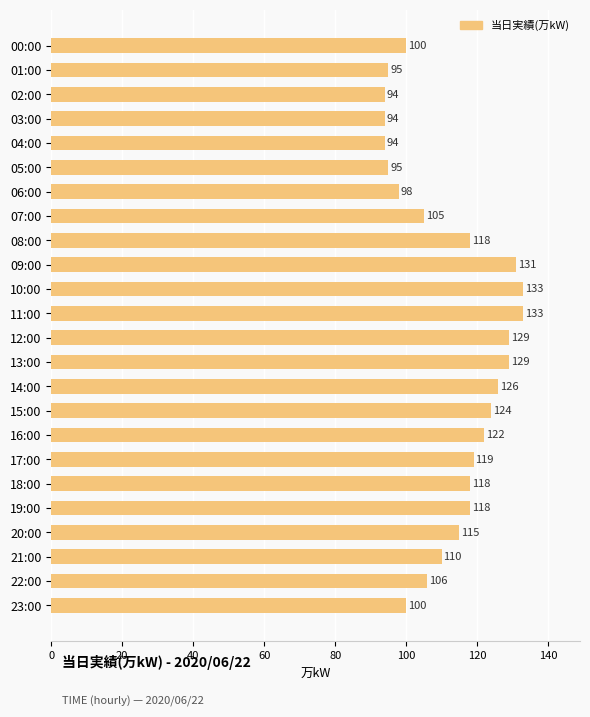

What is the sum of all values?

2706